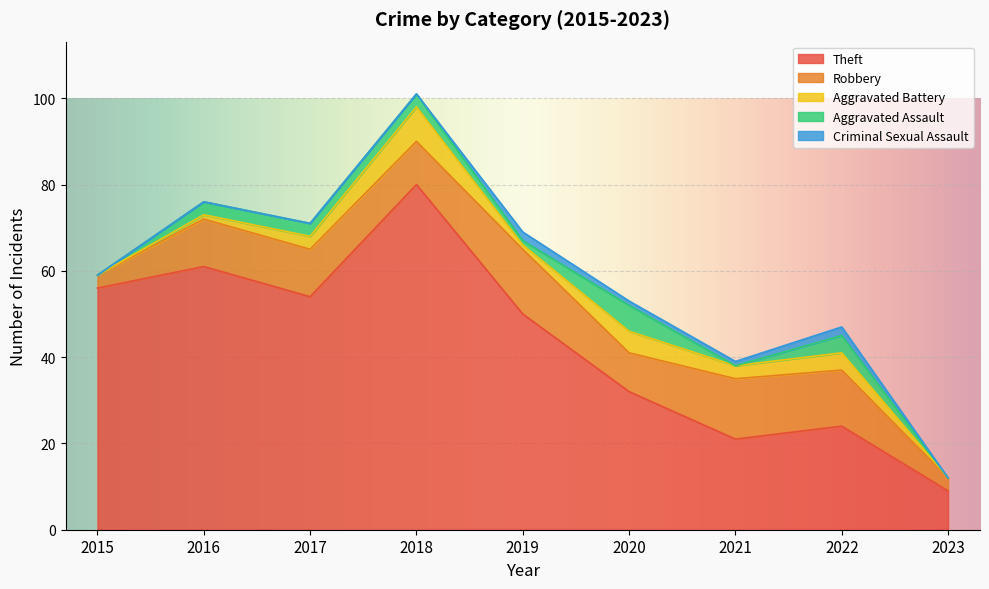

At which category does the chart reach its peak across all series?

2018